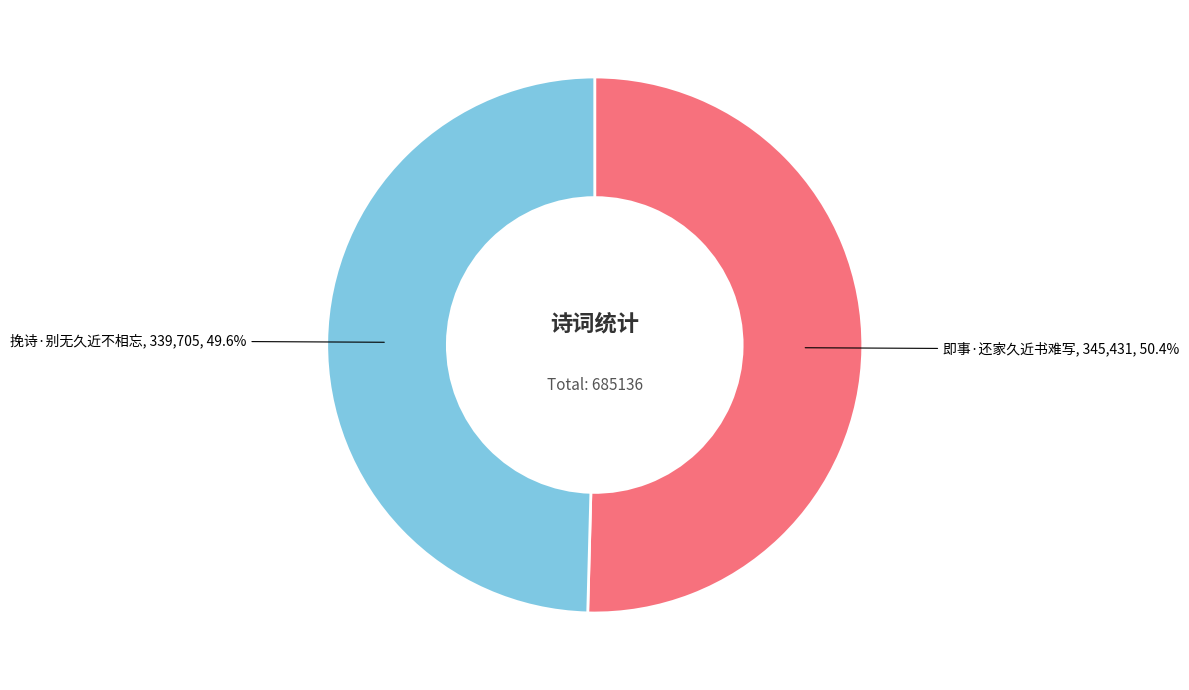

Is there any slice that represents more than half of the pie?

Yes